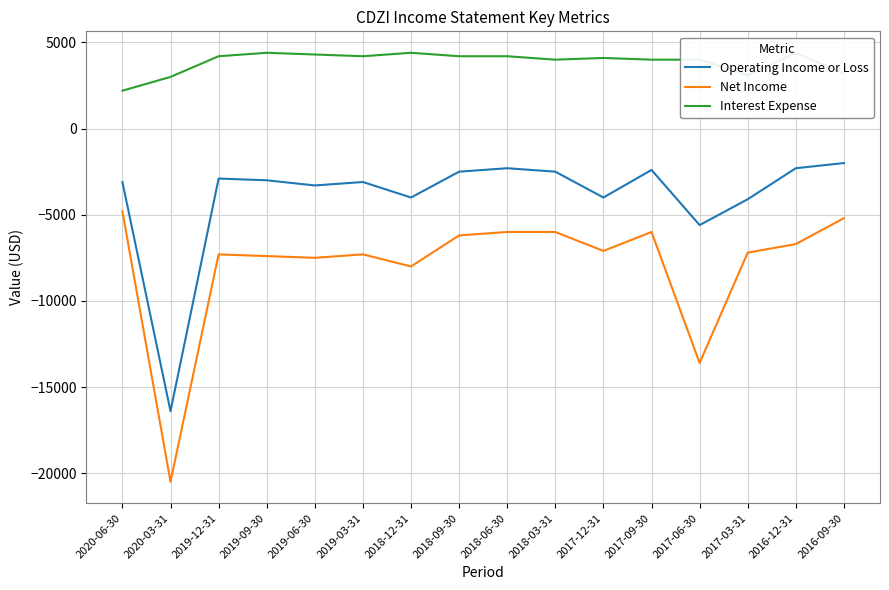

What is the value of the Interest Expense point at the 9th from the left?

4200